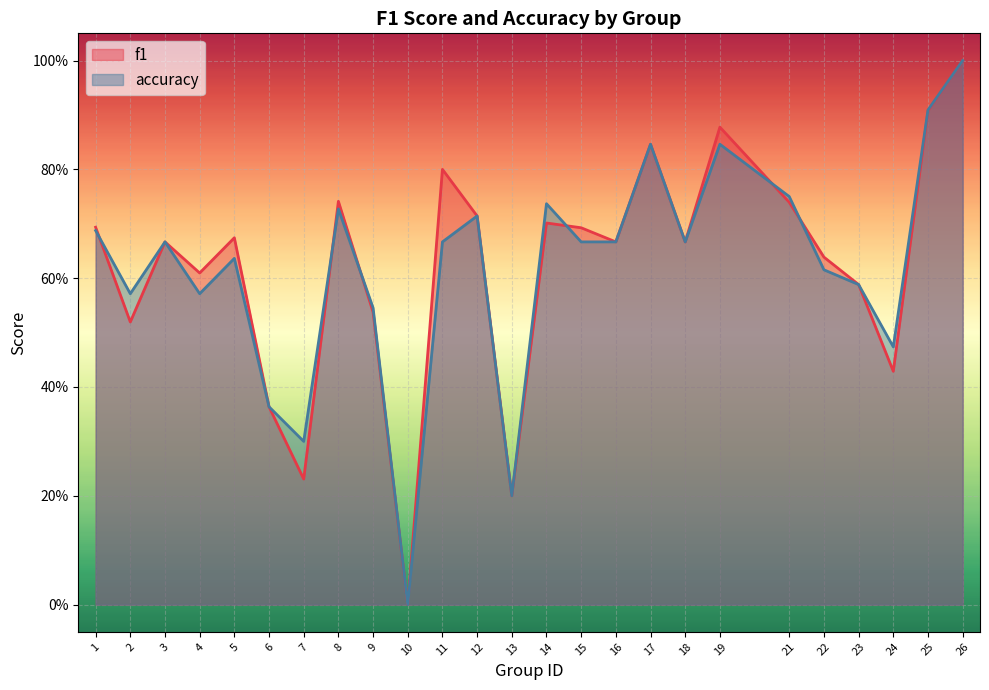

What is the highest value of the f1 series?

1.0